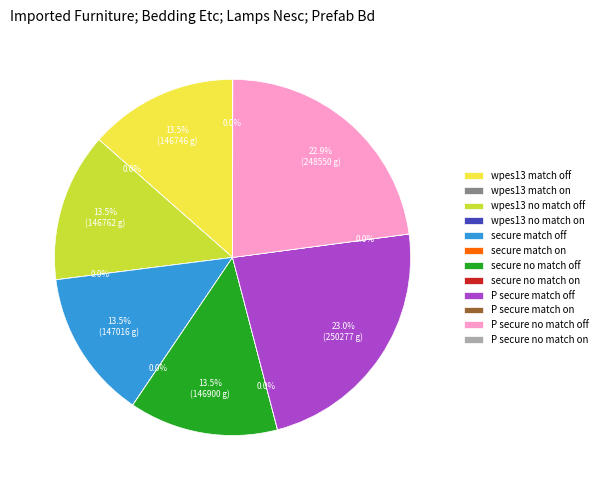

What percentage is NOT represented by wpes13 no match off?

86.5%